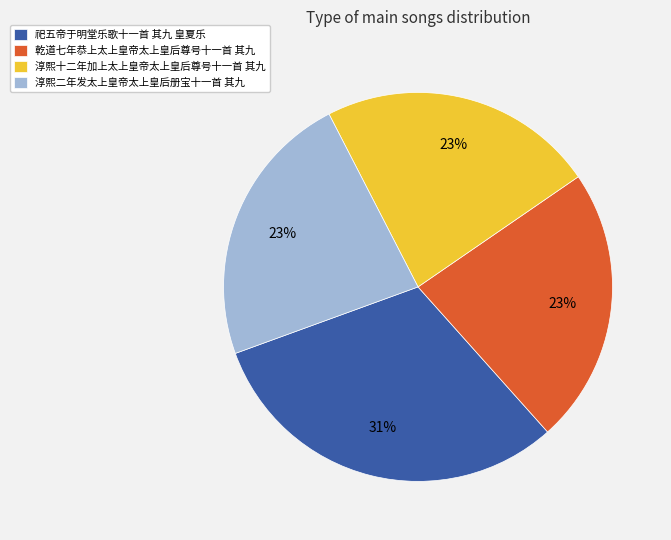

What is the largest slice in the pie chart?

祀五帝于明堂乐歌十一首 其九 皇夏乐